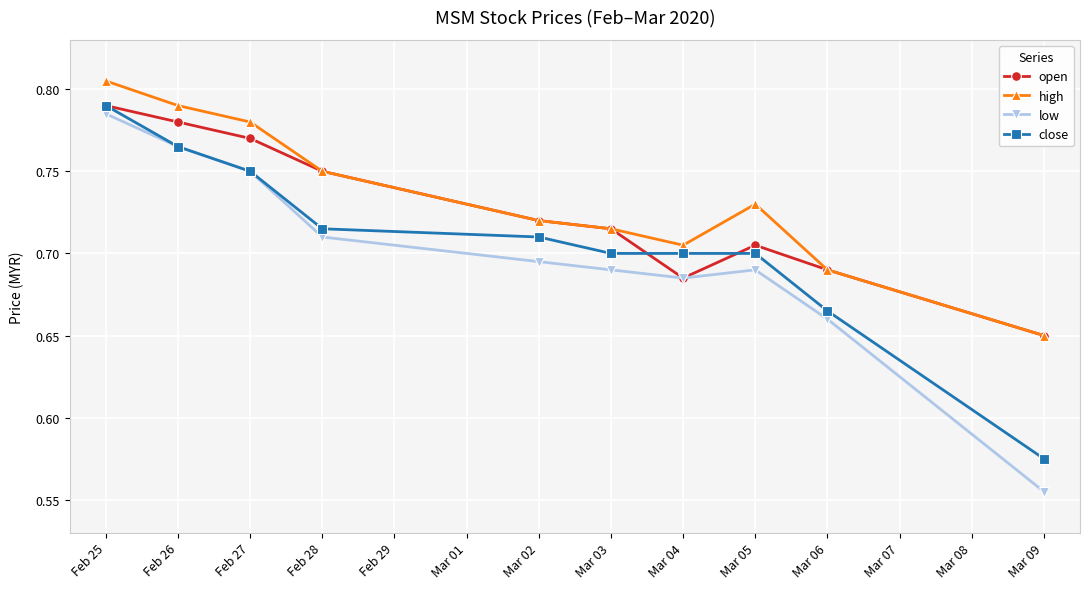

What is the sum of all close values?

7.1